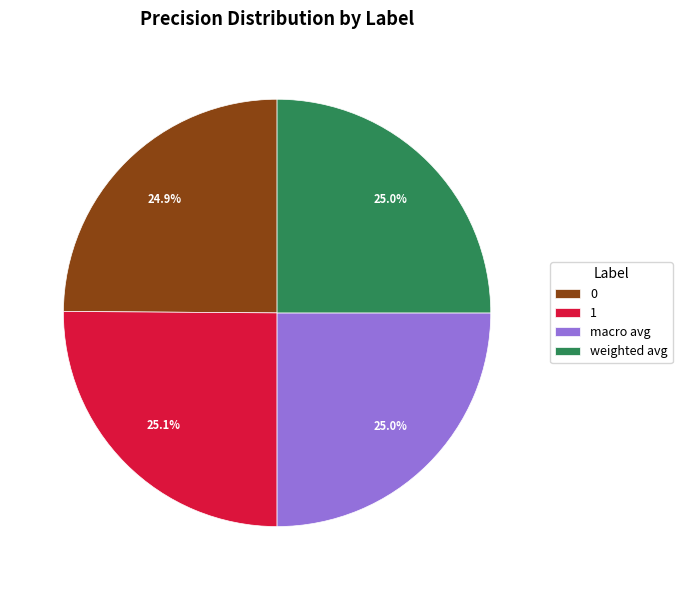

The macro avg slice represents 25% of the pie. True or false?

True